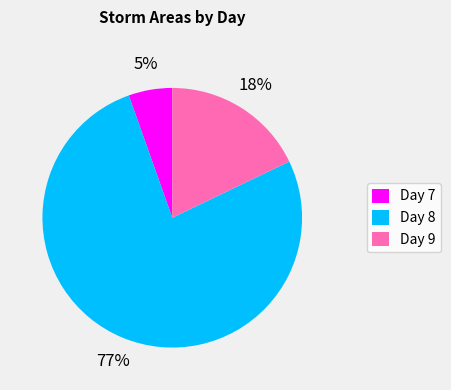

Is it true that Day 8 is 62% of the pie?

False